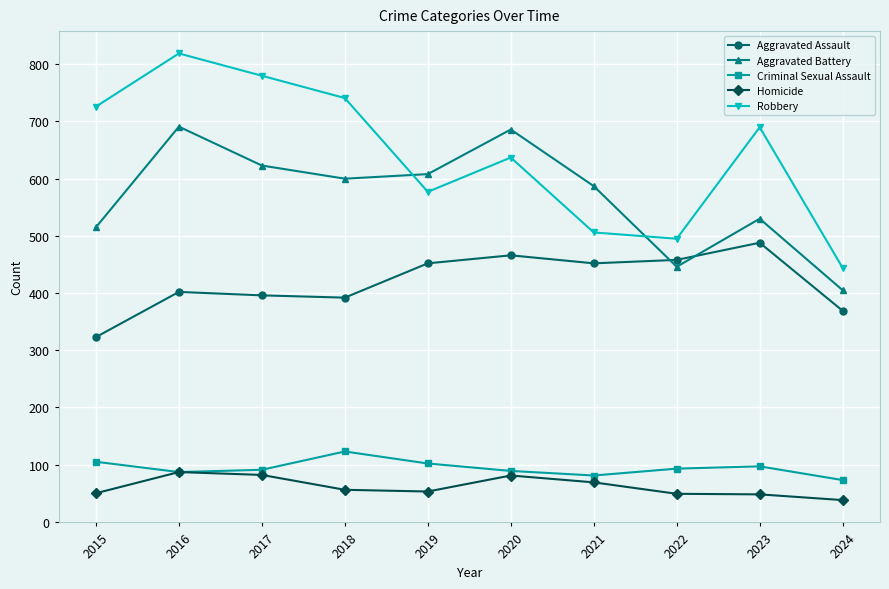

What is the difference between the maximum and minimum values in the Criminal Sexual Assault series?

50